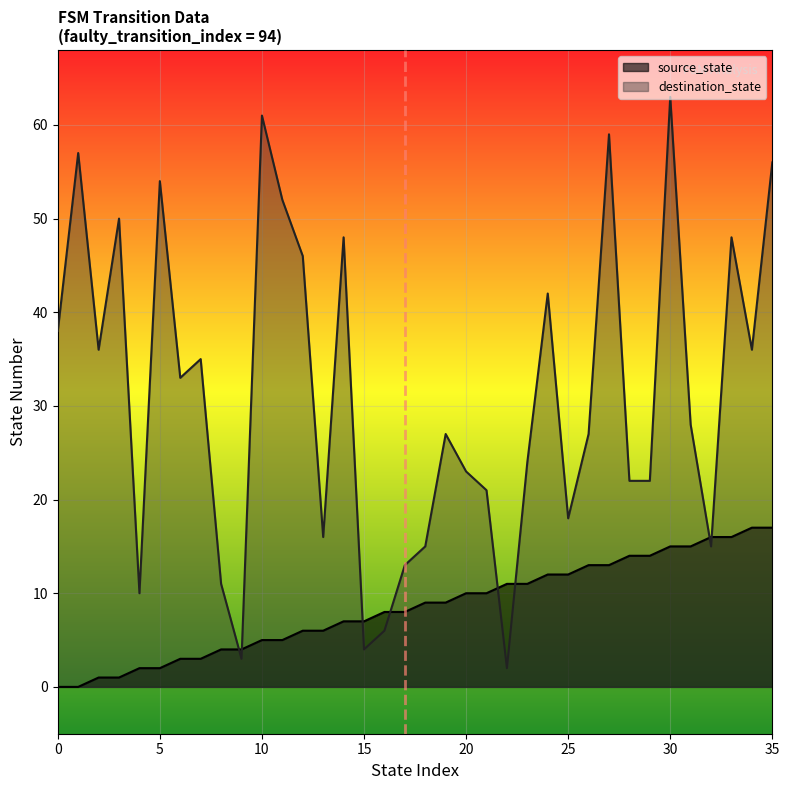

What is the value of the source_state point at the 18th from the left?

8